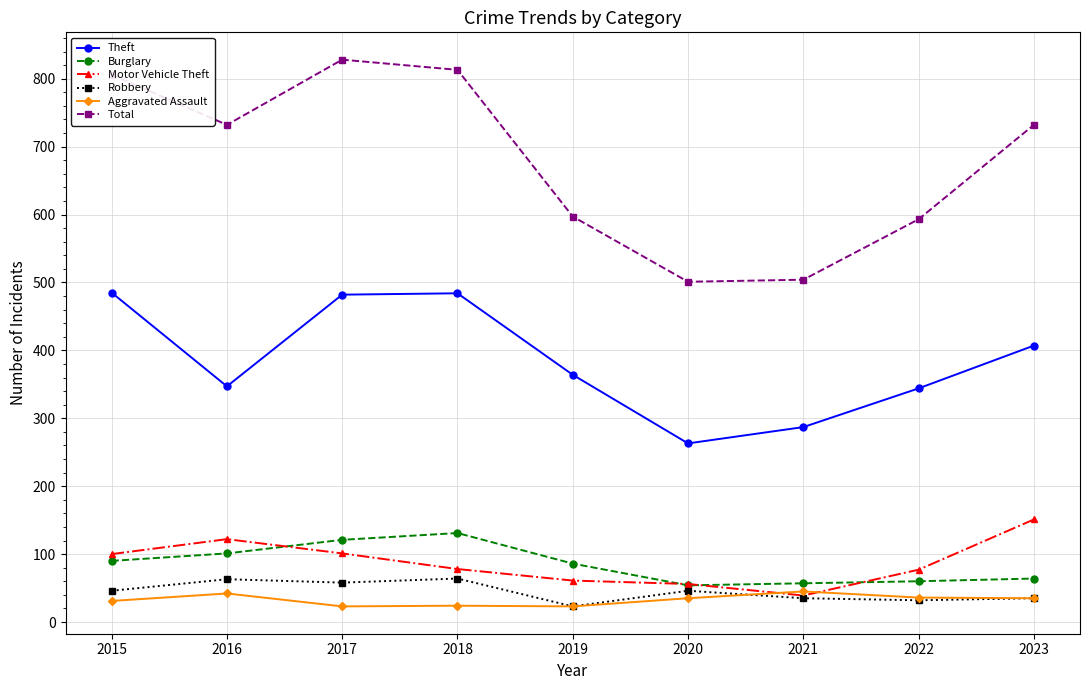

What is the total value across all series at 2023?

1424